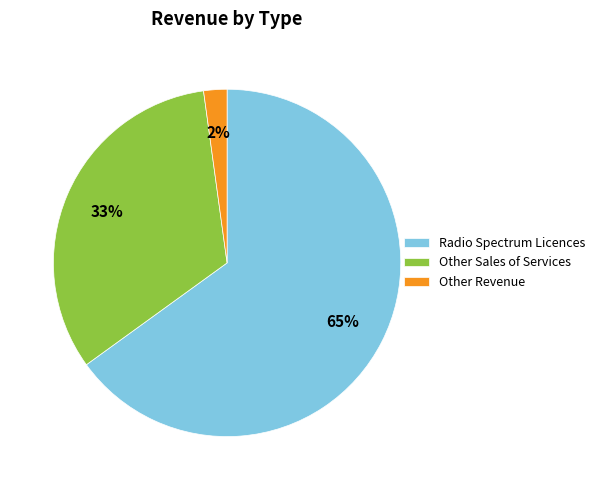

True or false: Other Revenue accounts for 13% of the total.

False